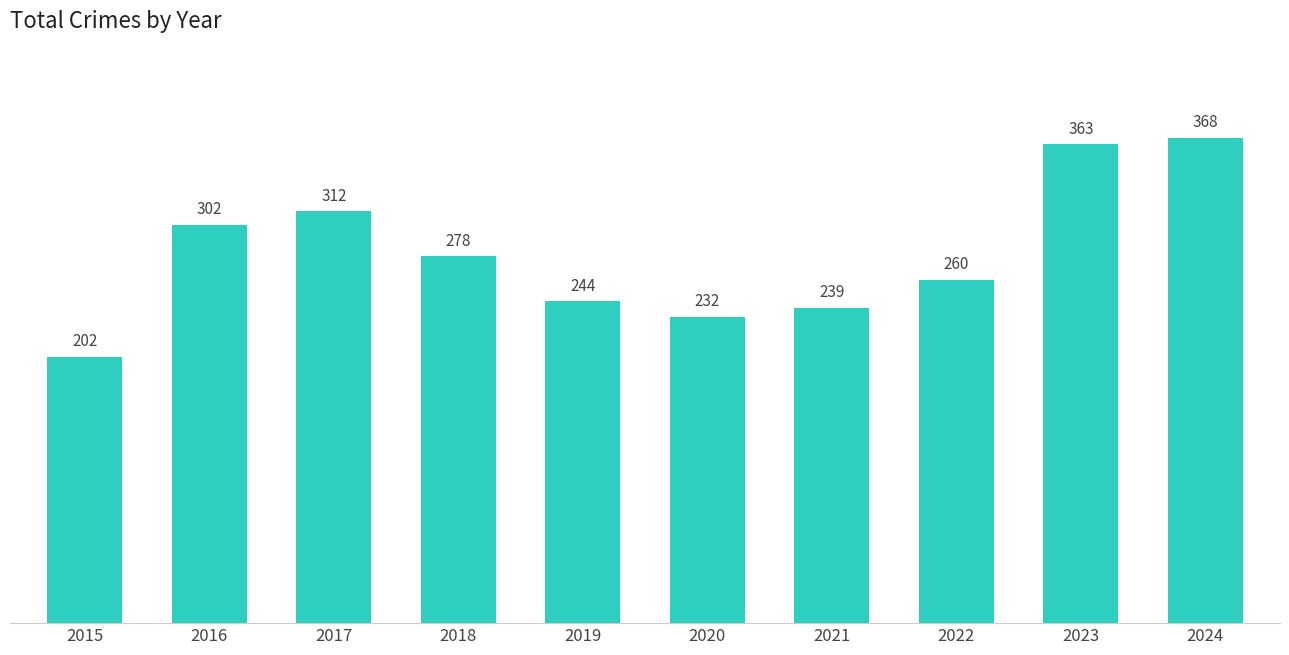

Are the bars grouped side by side (vs. stacked)?

No